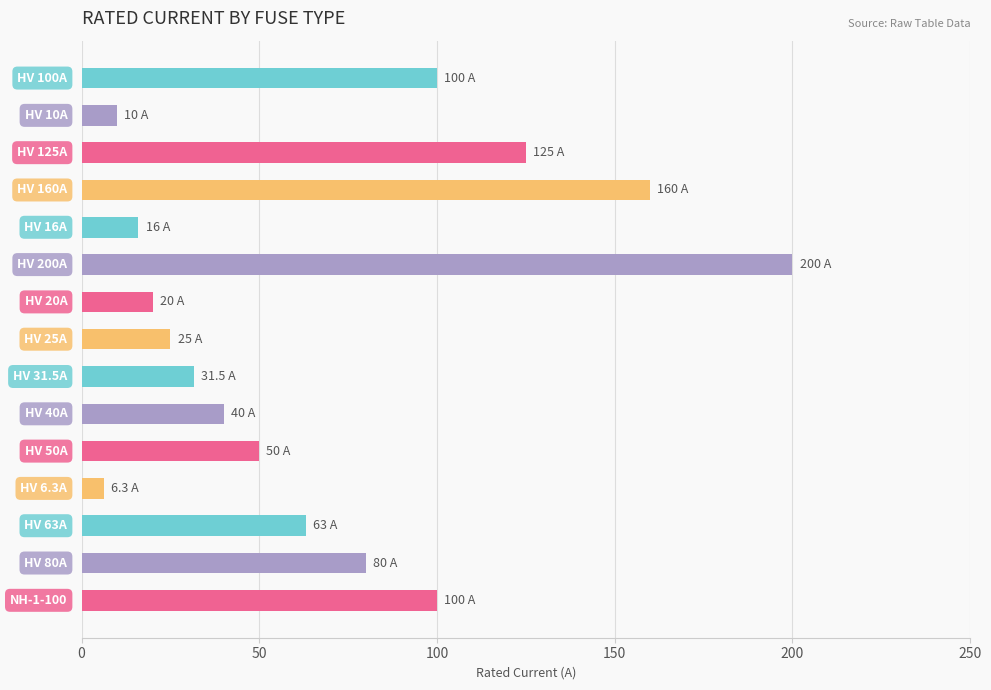

Reading top to bottom, what are all the values shown in this chart?

100.0	10.0	125.0	160.0	16.0	200.0	20.0	25.0	31.5	40.0	50.0	6.3	63.0	80.0	100.0